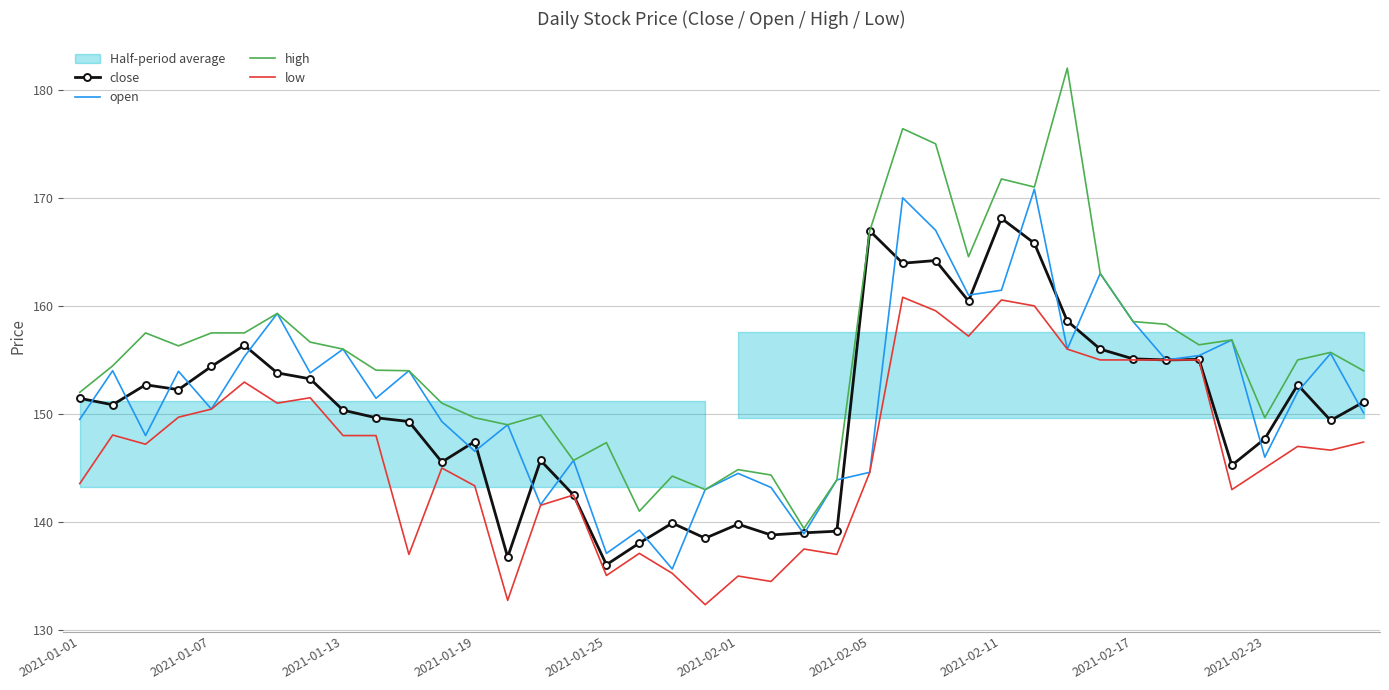

What is the lowest value of the high series?

139.4